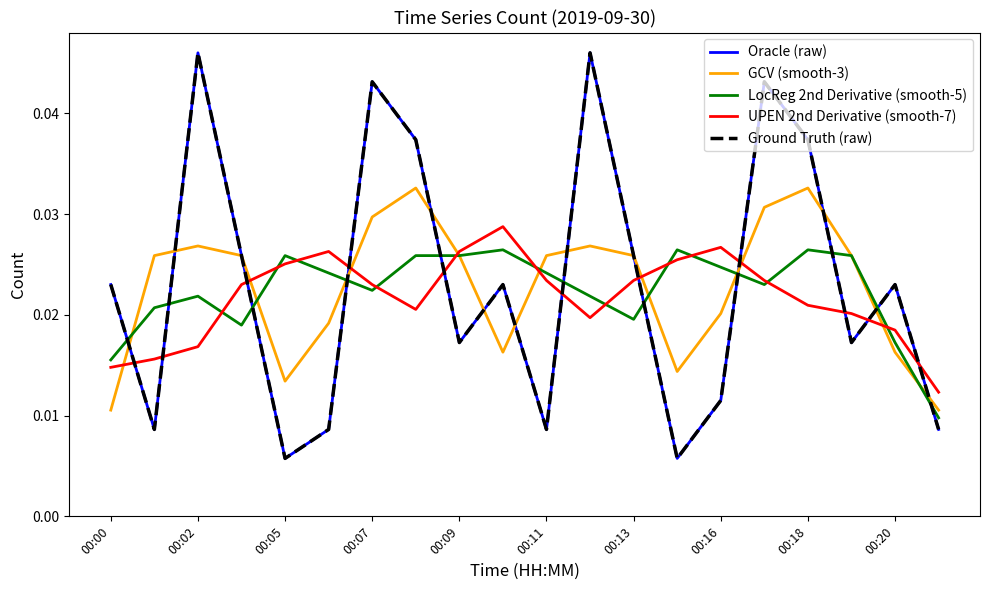

True or false: UPEN 2nd Derivative (smooth-7) and LocReg 2nd Derivative (smooth-5) intersect in this chart.

True